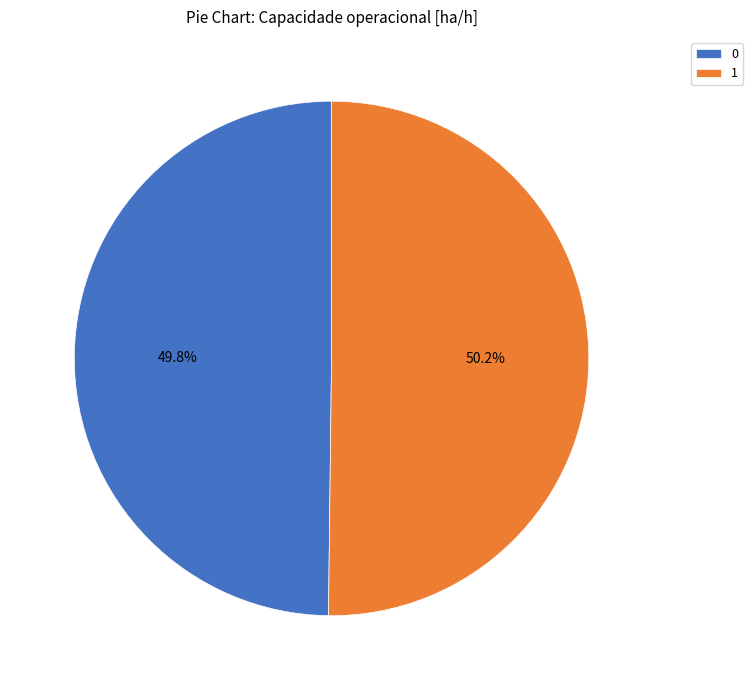

To the nearest percent, what portion does 0 represent?

50%